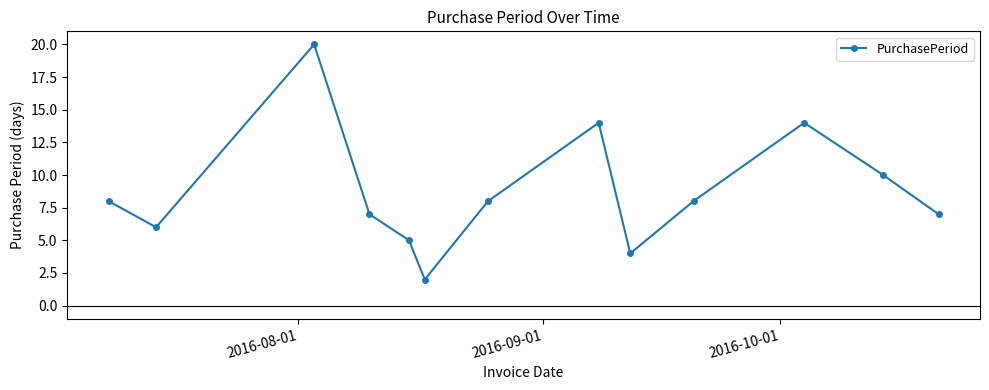

What is the difference between the second highest and second lowest values?

10